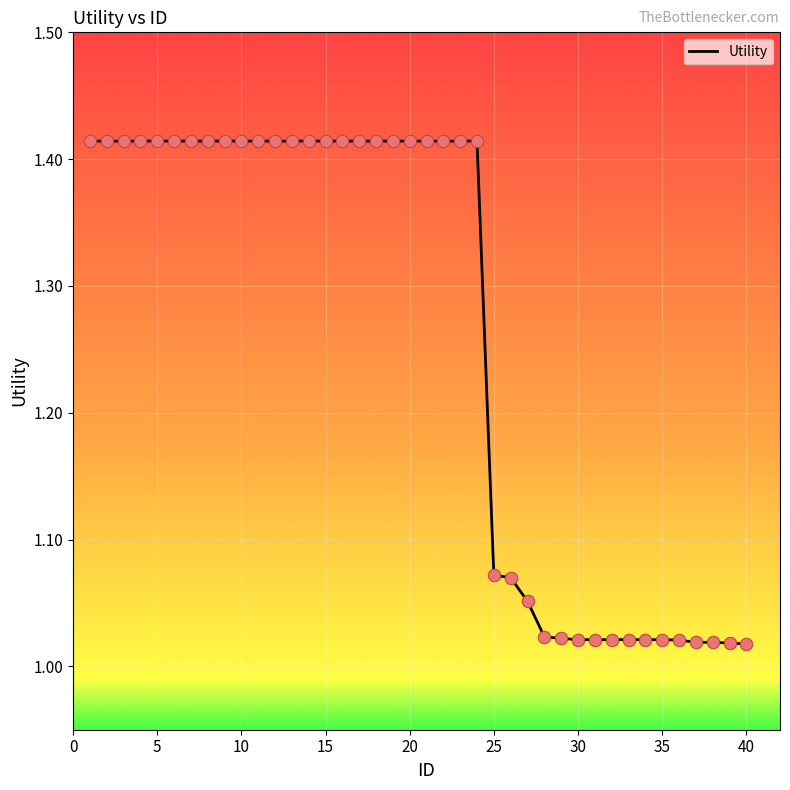

What is the difference between the maximum and minimum values?

0.4